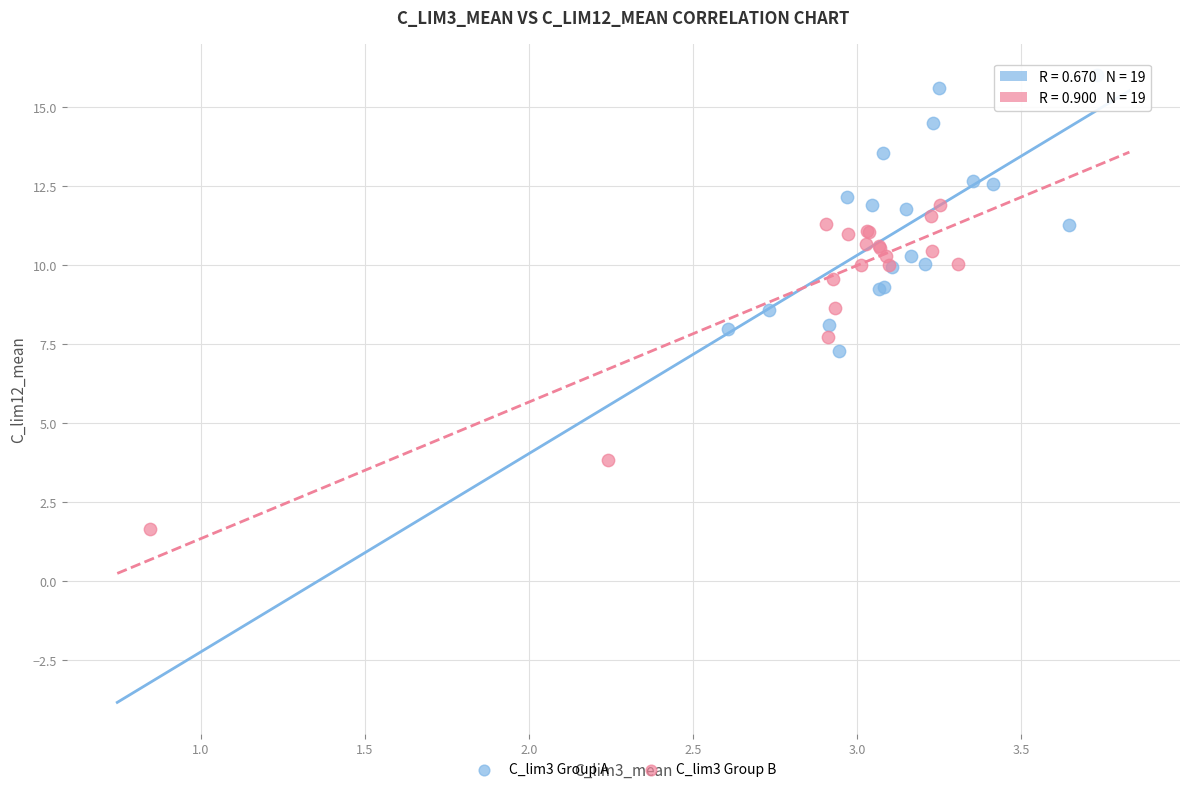

What are all the series names shown in the legend?

C_lim3 Group A, C_lim3 Group B